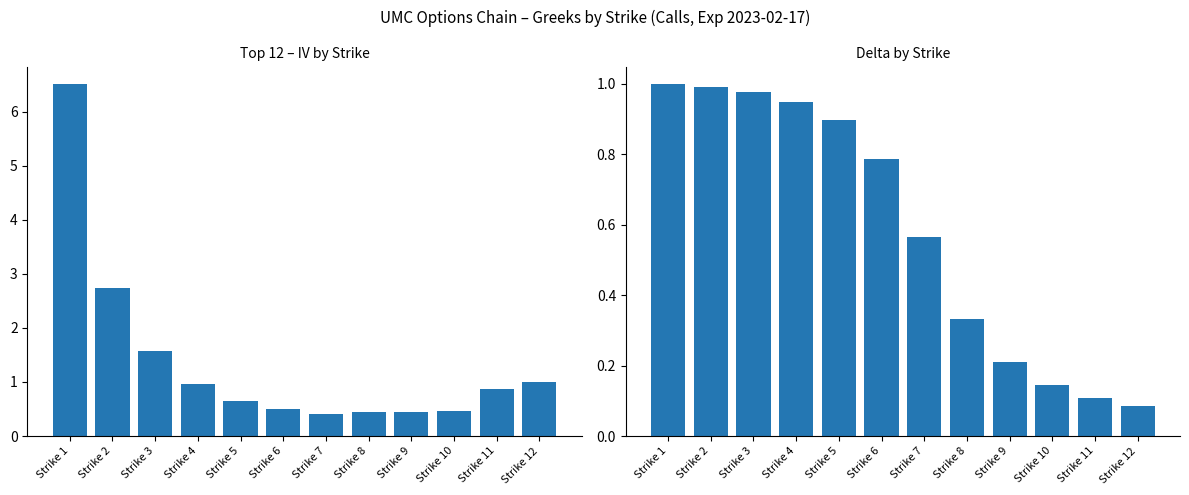

Which series has the largest range (max minus min)?

iv